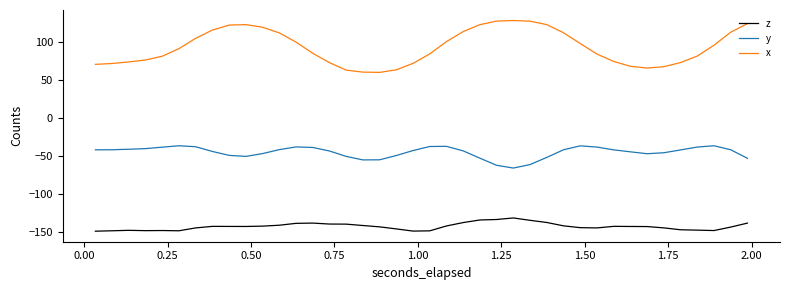

True or false: z and x cross at least once.

False